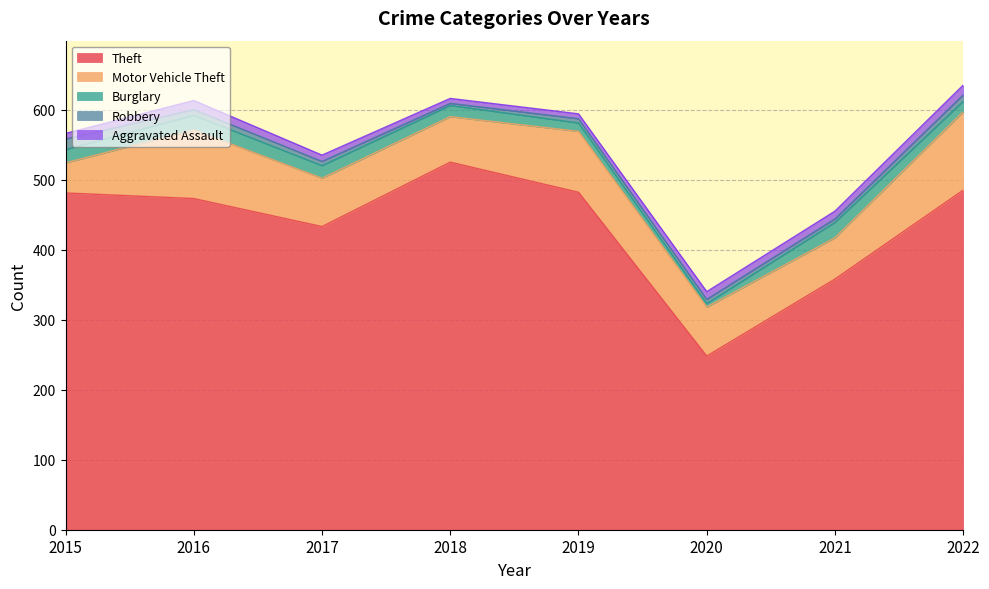

Reading left to right, transcribe all the data shown in this chart.

Theft: 481	473	433	525	482	248	358	485
Motor Vehicle Theft: 43	98	69	65	87	70	59	112
Burglary: 19	21	18	16	12	5	22	15
Robbery: 15	8	6	3	6	6	5	9
Aggravated Assault: 8	13	9	7	7	11	11	14